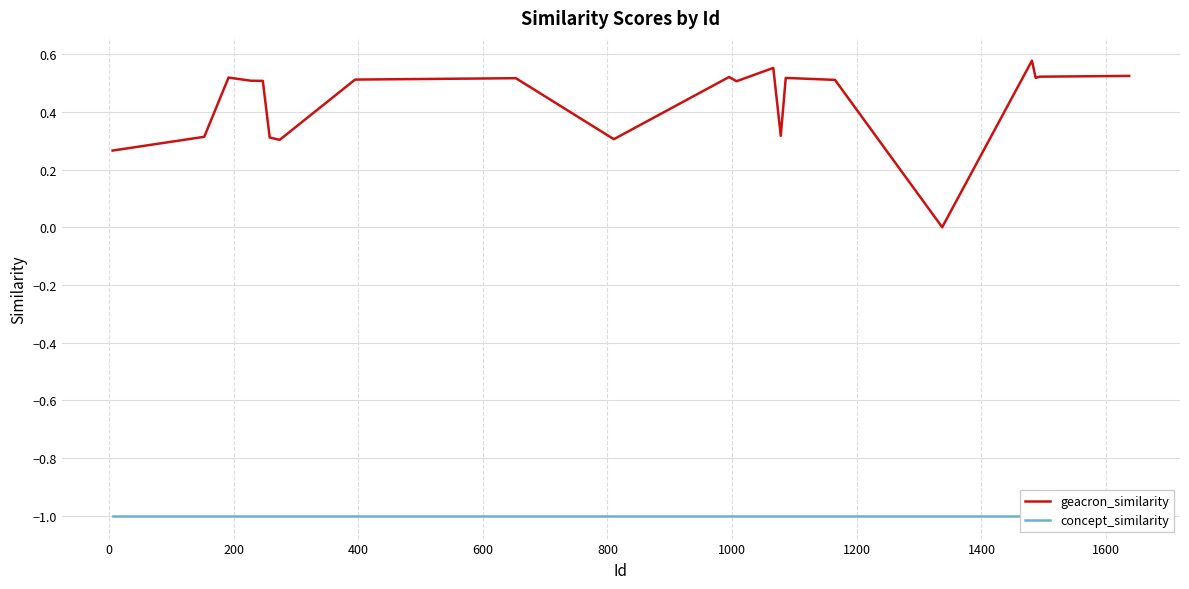

True or false: geacron_similarity and concept_similarity cross at least once.

False